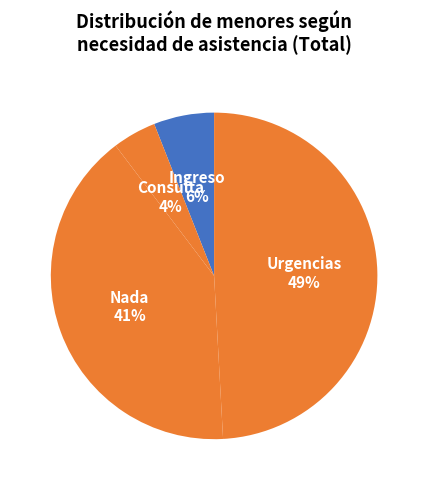

To the nearest percent, what is the average slice percentage?

25%